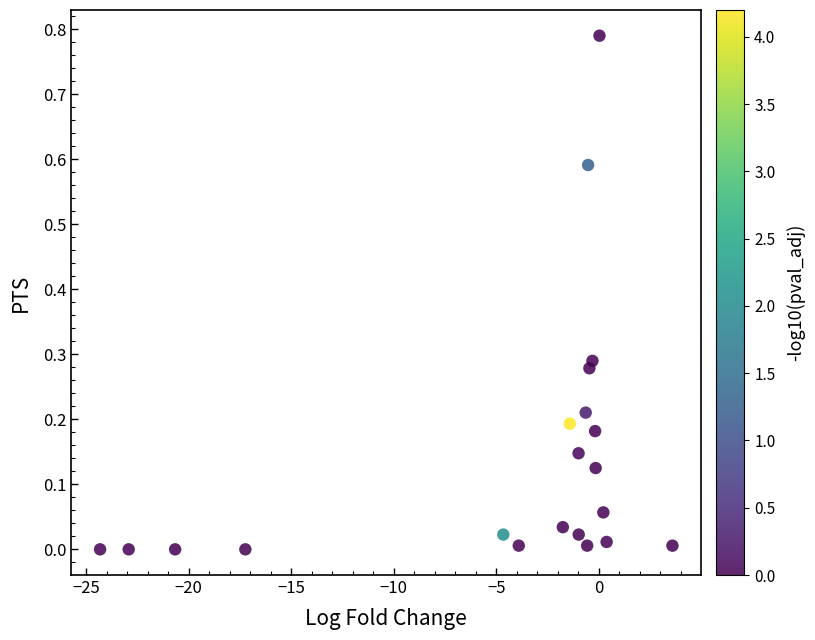

Count the number of points in this scatter plot.

21